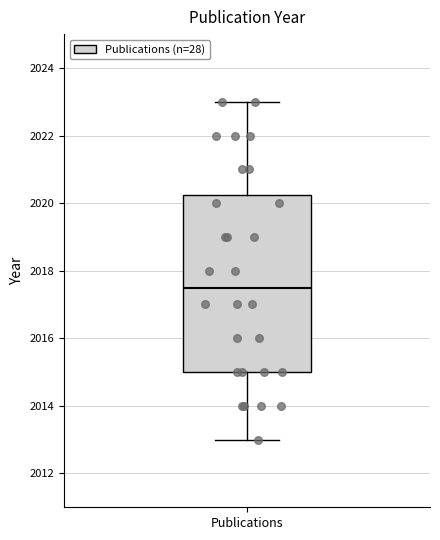

Where does the lower whisker of the box for Publications end on the y-axis? The values are not printed on the chart, so give them approximately, as read against the axis.

2013.0